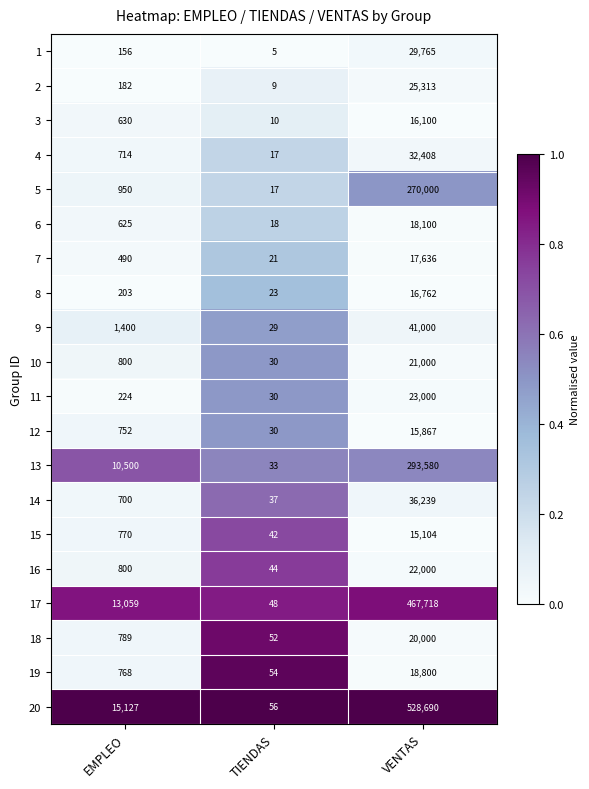

What is the difference between the 15 values at EMPLEO and TIENDAS?

728